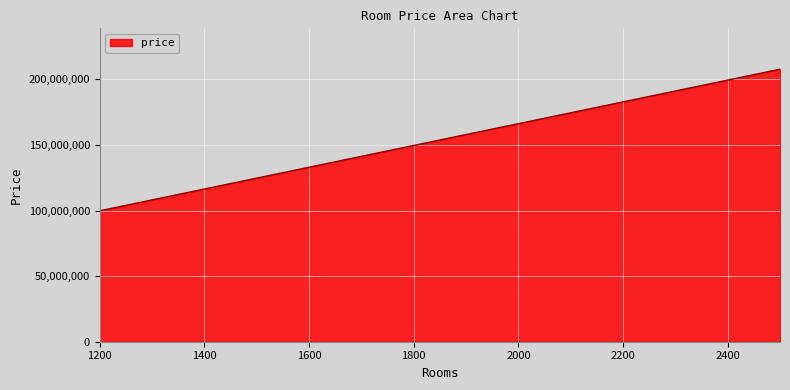

What is the greatest value displayed?

207687000.0